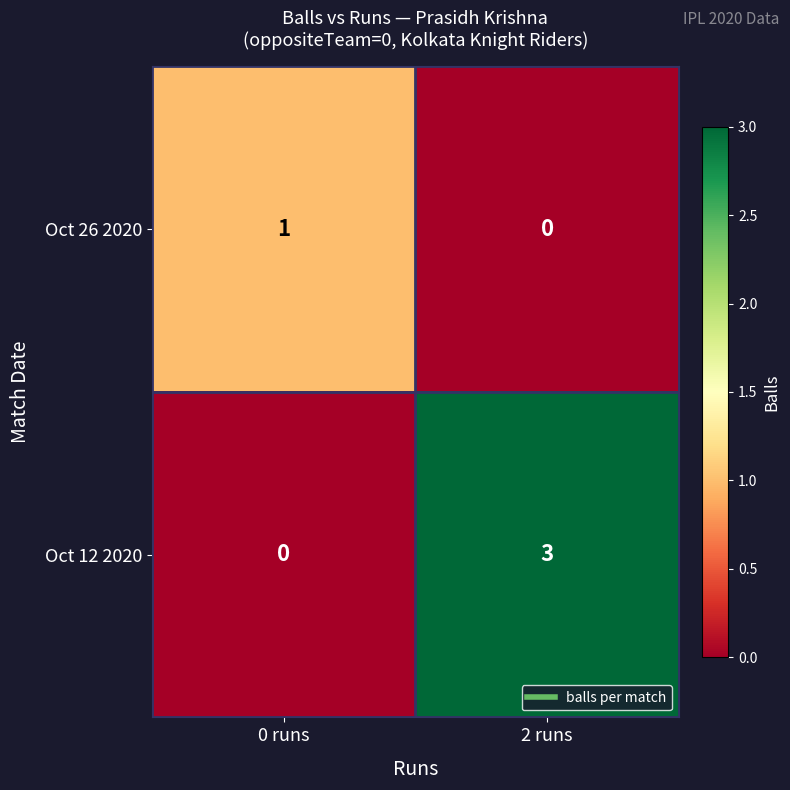

At which category does the chart reach its peak across all series?

2 runs